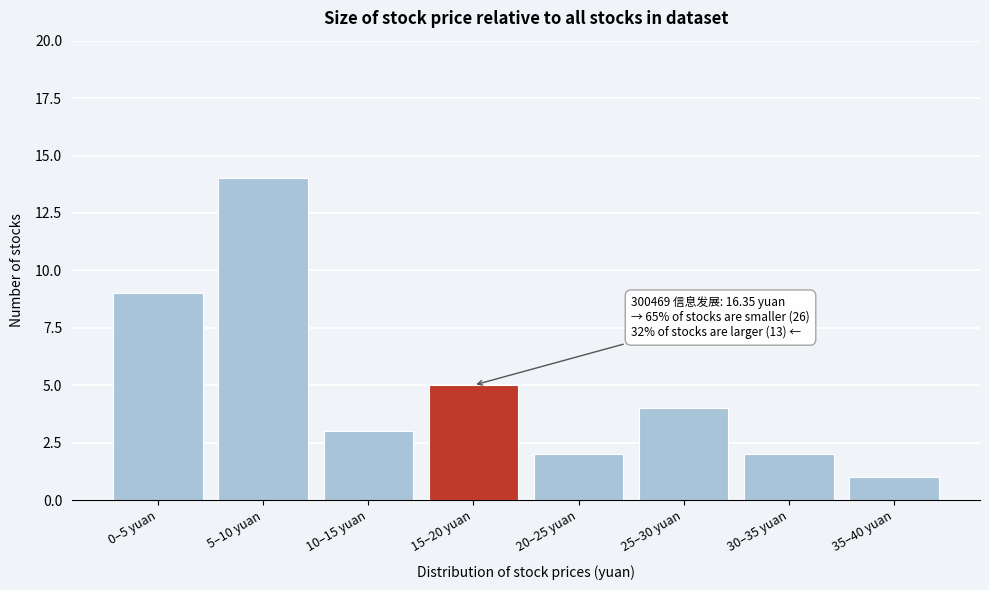

Reading right to left, extract all data points from this chart.

1	2	4	2	5	3	14	9